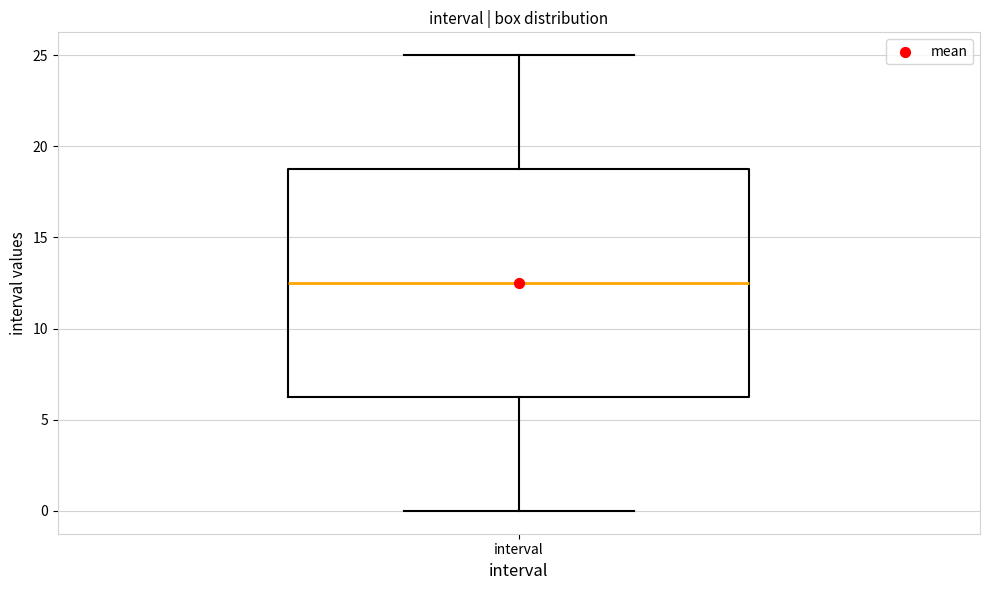

Read this box plot against the y-axis: the position of the median line, the range covered by the box, and the ends of both whiskers. The values are not printed on the chart, so give them approximately, as read against the axis.

median 12.5, box 6.5 to 19.0, whiskers 0.0 to 25.0